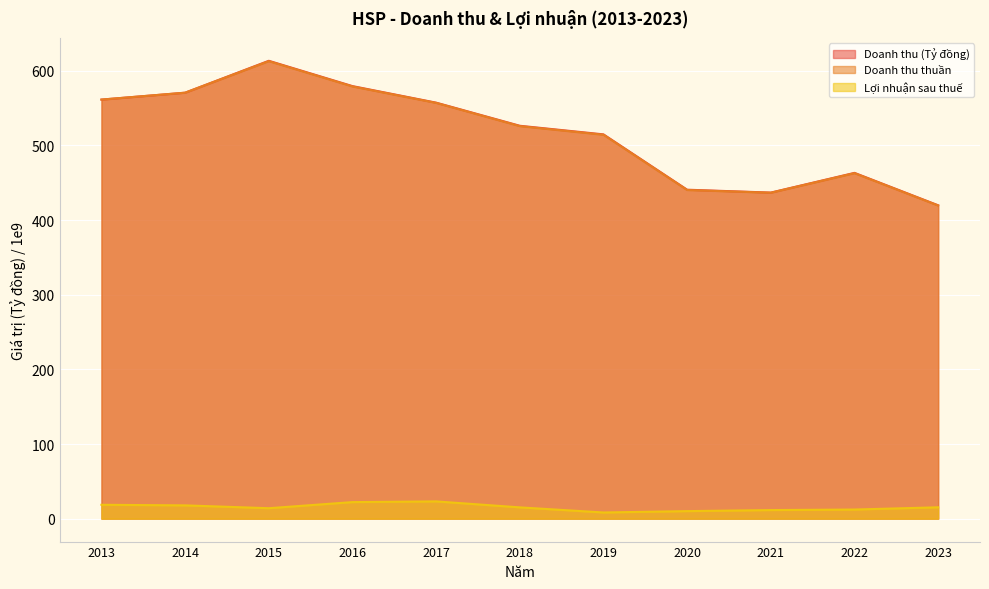

Which series has the largest range (max minus min)?

Doanh thu (Tỷ đồng)